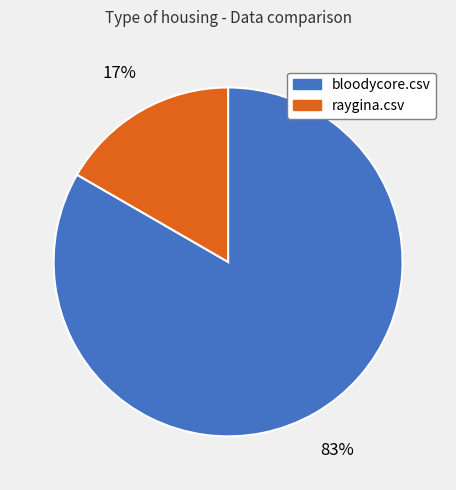

Is it true that bloodycore.csv is 91% of the pie?

False